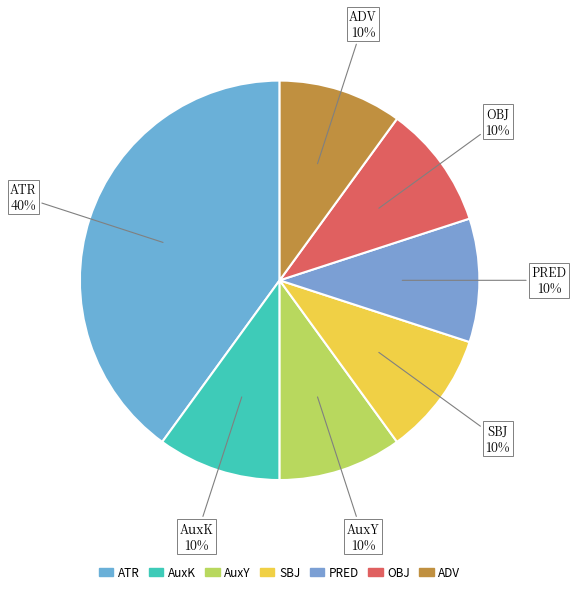

How many slices are in this pie chart?

7